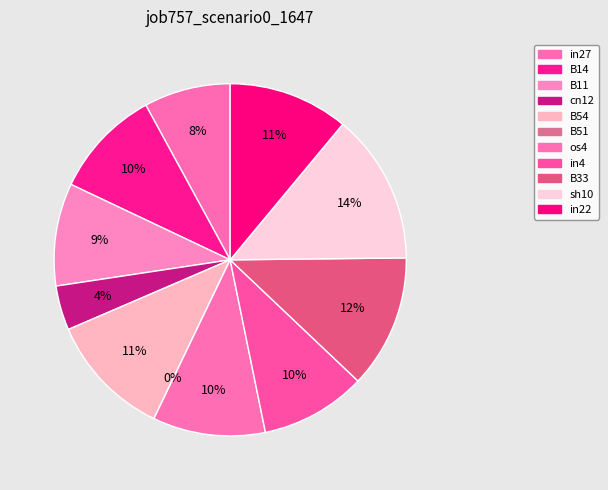

Is it true that in4 is 23% of the pie?

False